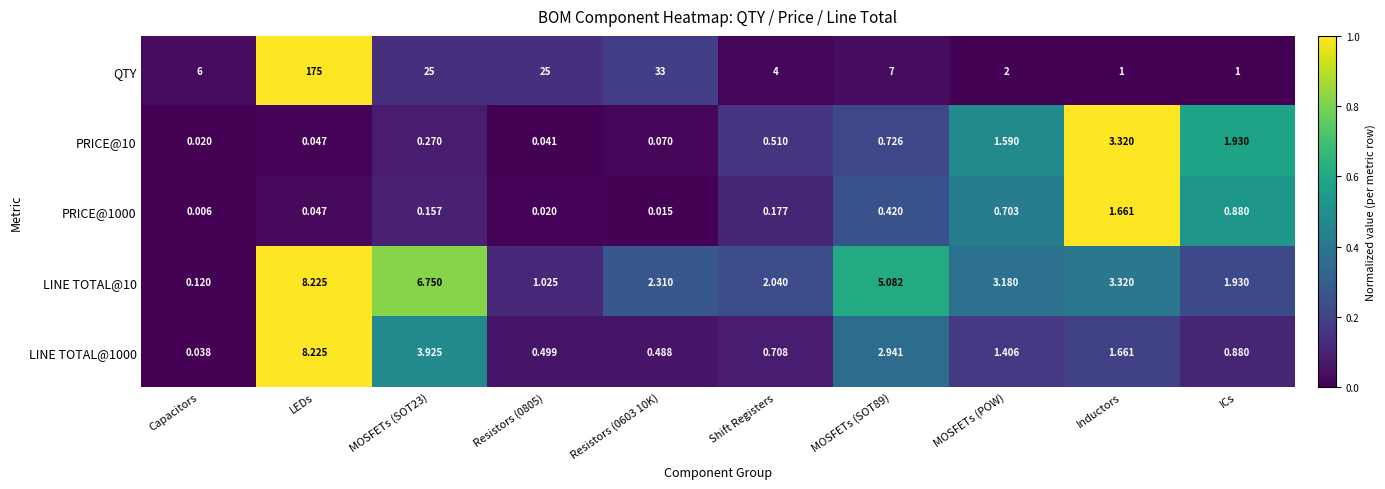

Which category has the lowest value in the LINE TOTAL@10 series?

Capacitors